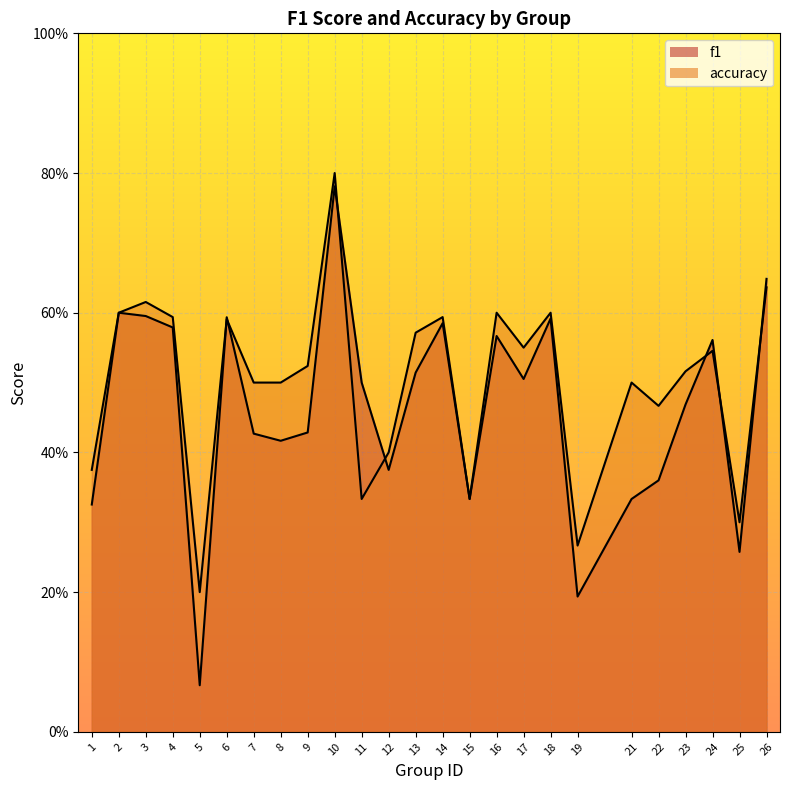

Reading left to right, what are all the values shown in this chart?

f1: 0.3	0.6	0.6	0.6	0.1	0.6	0.4	0.4	0.4	0.8	0.5	0.4	0.5	0.6	0.3	0.6	0.5	0.6	0.2	0.3	0.4	0.5	0.6	0.3	0.6
accuracy: 0.4	0.6	0.6	0.6	0.2	0.6	0.5	0.5	0.5	0.8	0.3	0.4	0.6	0.6	0.3	0.6	0.6	0.6	0.3	0.5	0.5	0.5	0.5	0.3	0.6